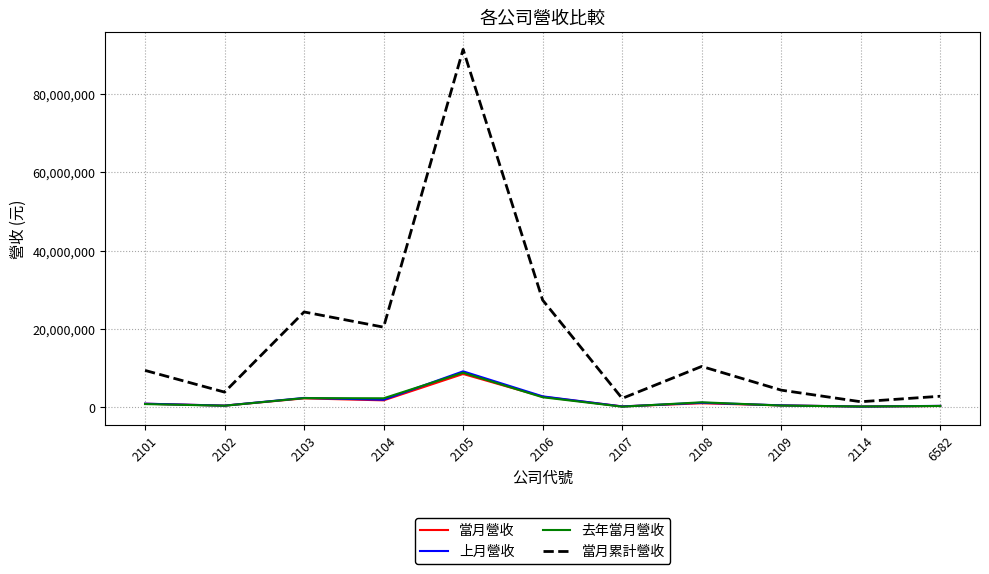

How many lines are shown in the chart?

4